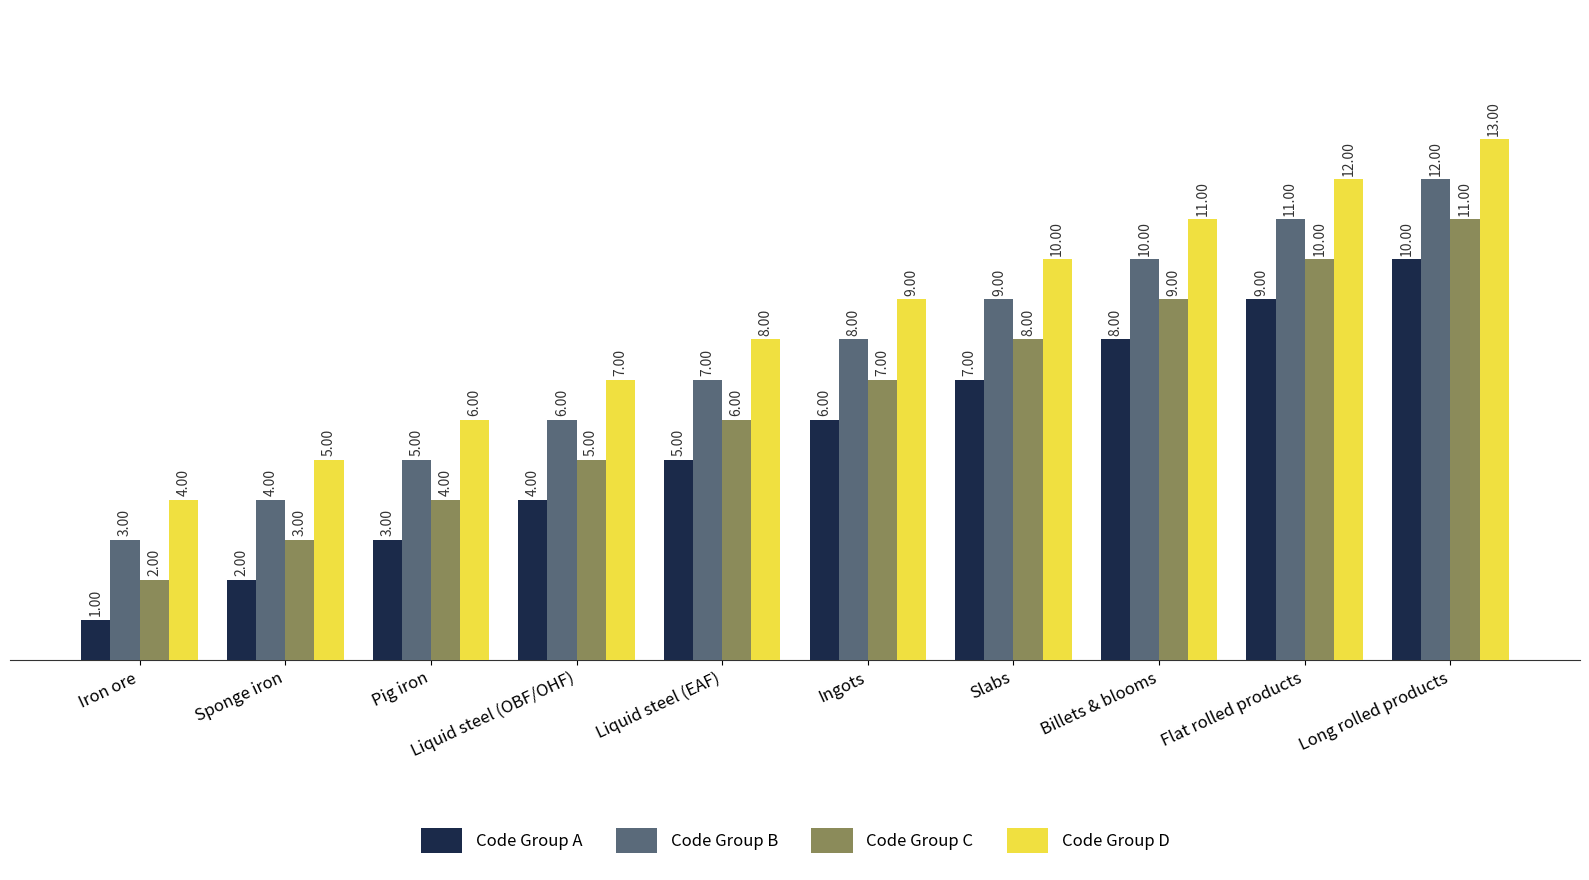

Is the value of Code Group D at Billets & blooms greater than the value of Code Group A at Liquid steel (EAF)?

Yes